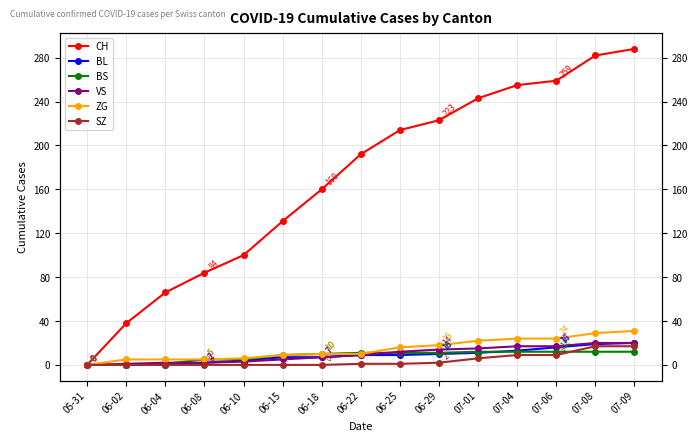

What is the difference between the second highest and minimum values in the ZG series?

29